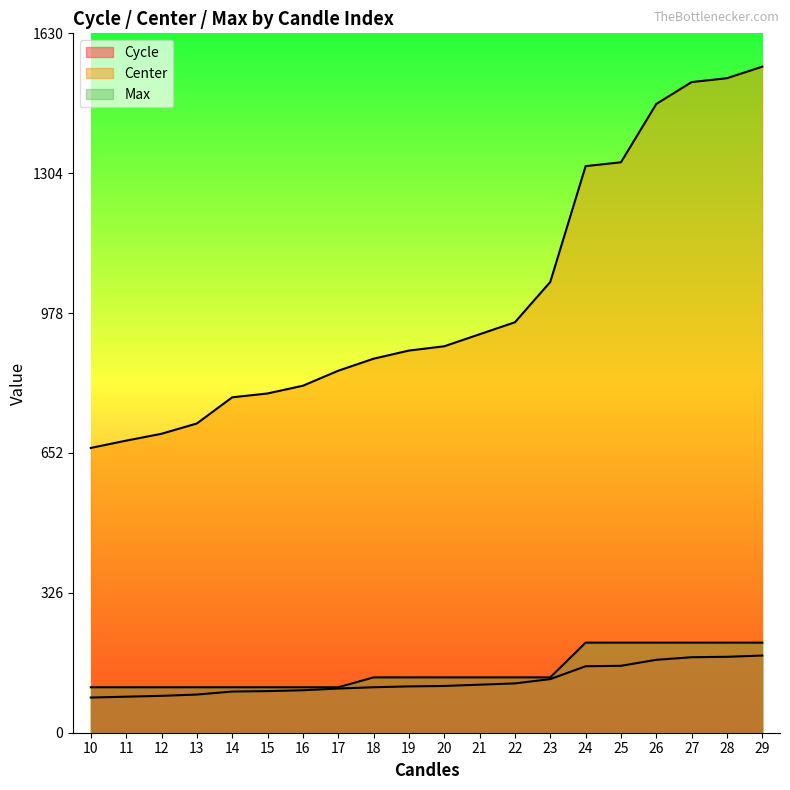

What is the greatest value displayed?

1553